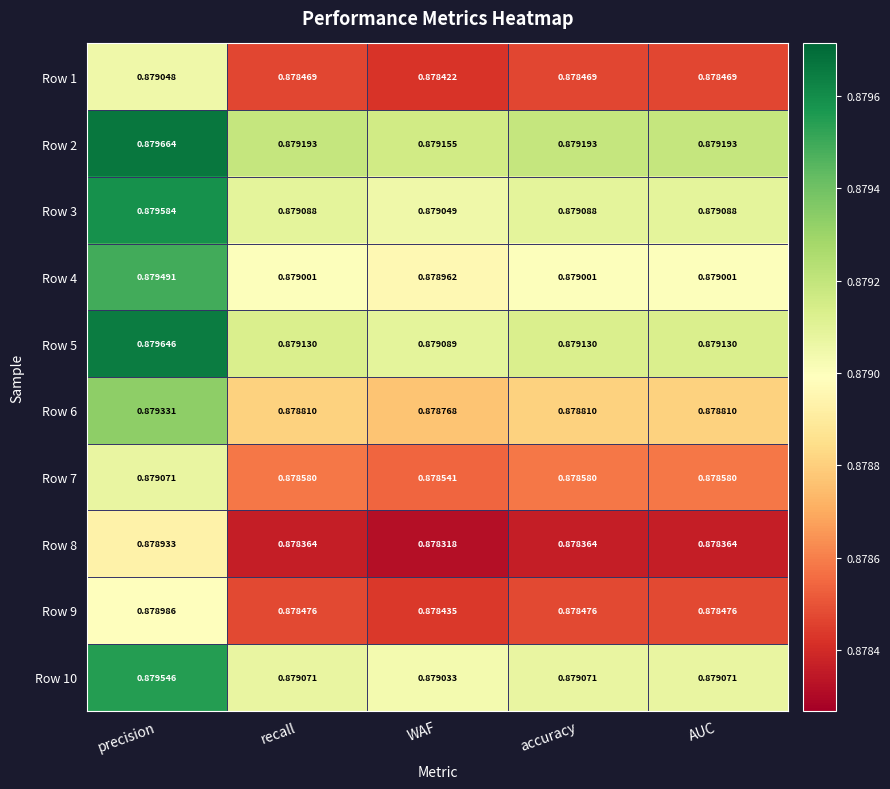

Which label corresponds to the largest value in the chart?

precision